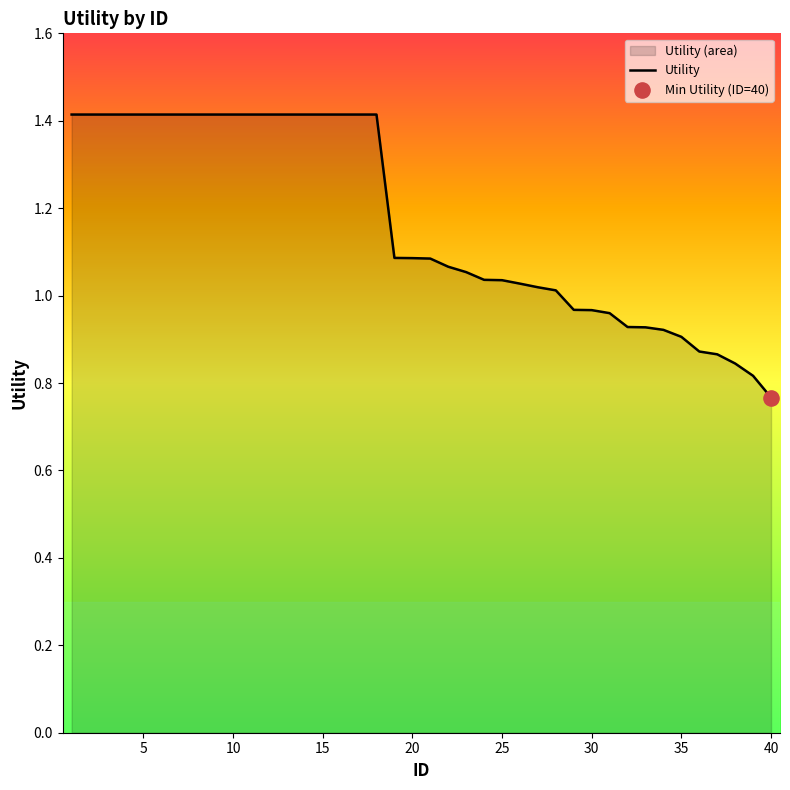

Which category has the lowest value across all series?

40